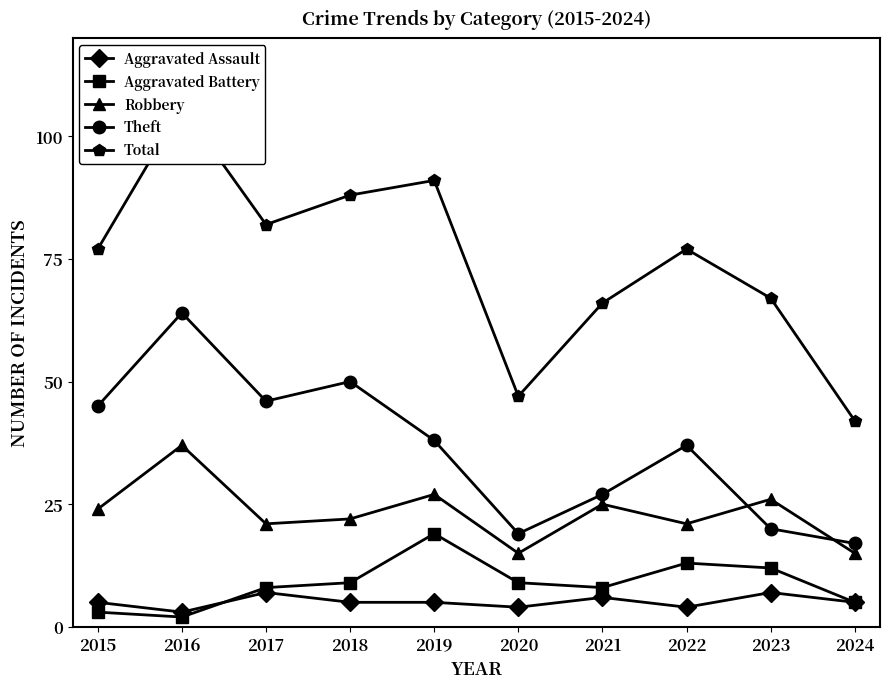

At which label does Total first exceed 77?

2016